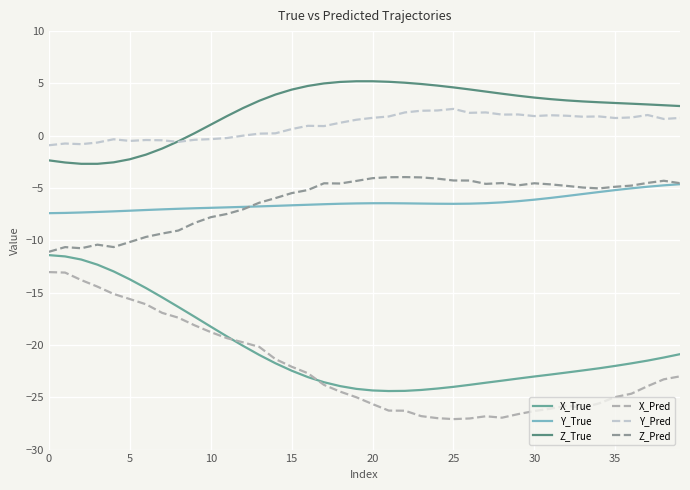

What is the highest value of the X_Pred series?

-13.0